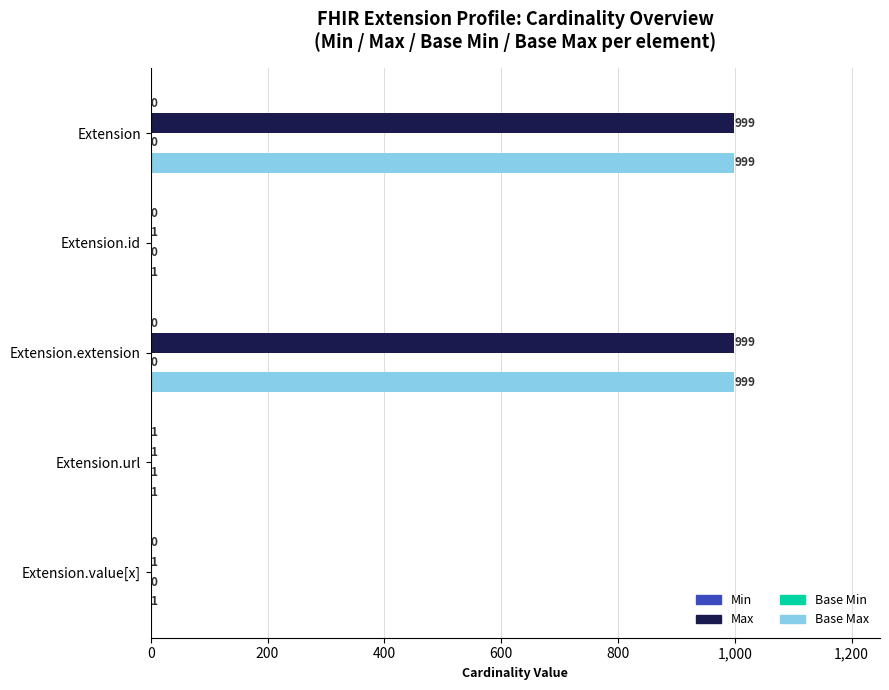

What is the sum of the Max values at Extension.value[x] and Extension.extension?

1000